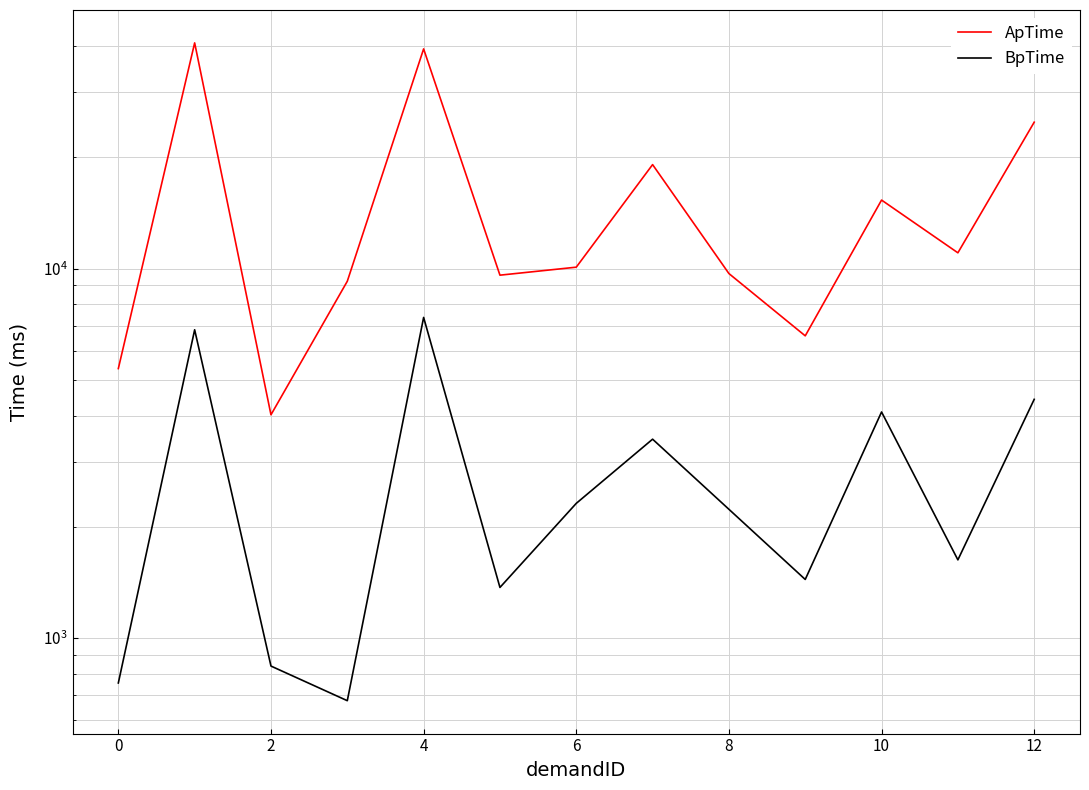

True or false: ApTime and BpTime intersect in this chart.

False